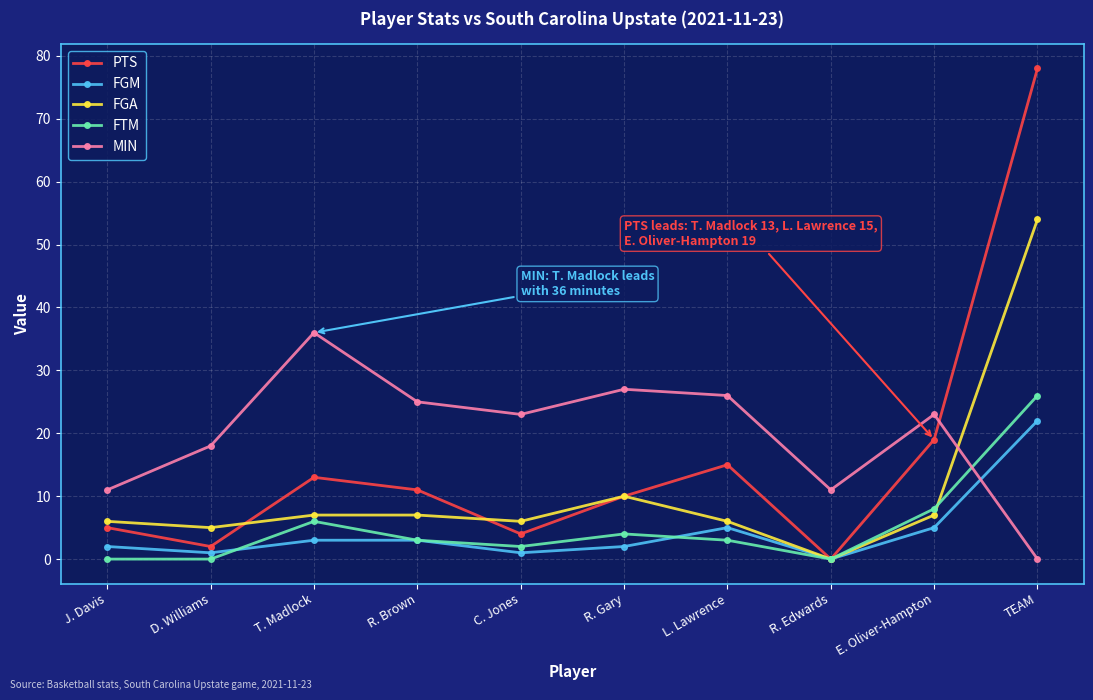

How many positive values does the FGA series have?

9